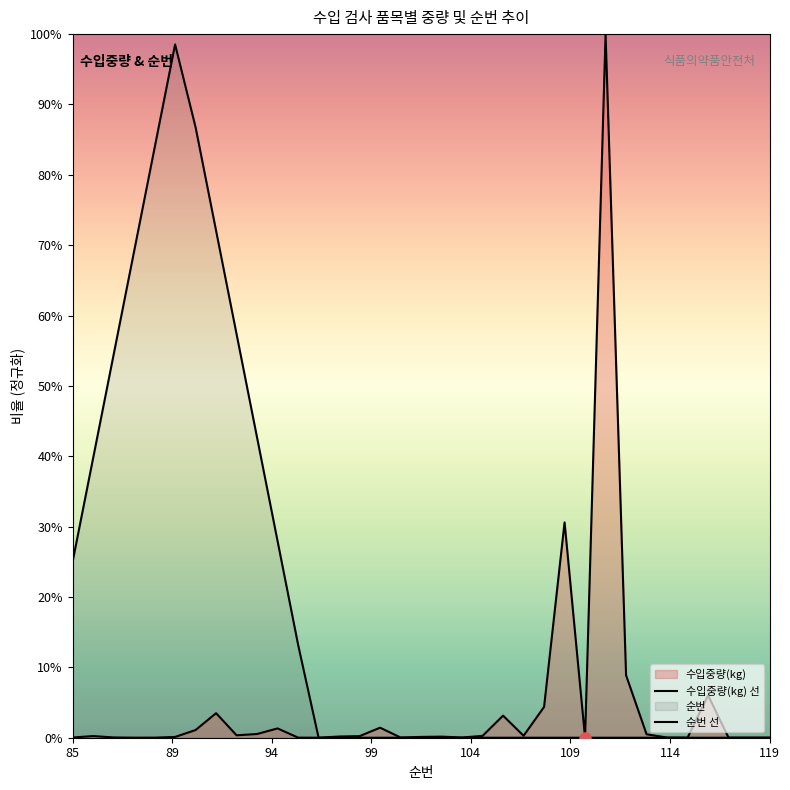

What is the sum of all values?

1.6